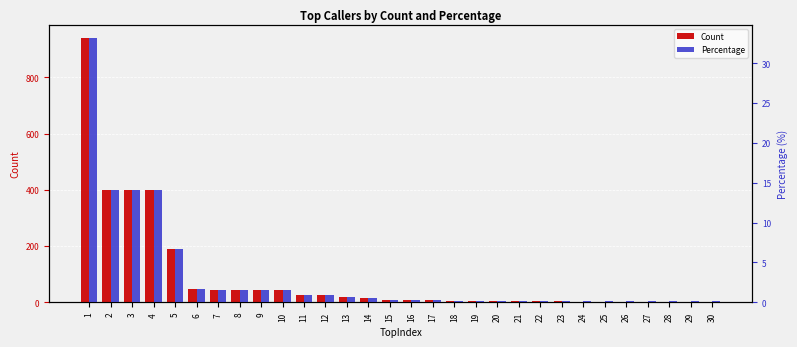

Reading left to right, extract all data points from this chart.

Count: 1=940.0	2=400.0	3=400.0	4=400.0	5=190.0	6=47.0	7=45.0	8=45.0	9=45.0	10=45.0	11=26.0	12=26.0	13=20.0	14=15.0	15=7.0	16=7.0	17=7.0	18=6.0	19=6.0	20=6.0	21=6.0	22=6.0	23=5.0	24=3.0	25=3.0	26=3.0	27=3.0	28=3.0	29=3.0	30=3.0
Percentage: 1=33.2	2=14.1	3=14.1	4=14.1	5=6.7	6=1.7	7=1.6	8=1.6	9=1.6	10=1.6	11=0.9	12=0.9	13=0.7	14=0.5	15=0.2	16=0.2	17=0.2	18=0.2	19=0.2	20=0.2	21=0.2	22=0.2	23=0.2	24=0.1	25=0.1	26=0.1	27=0.1	28=0.1	29=0.1	30=0.1